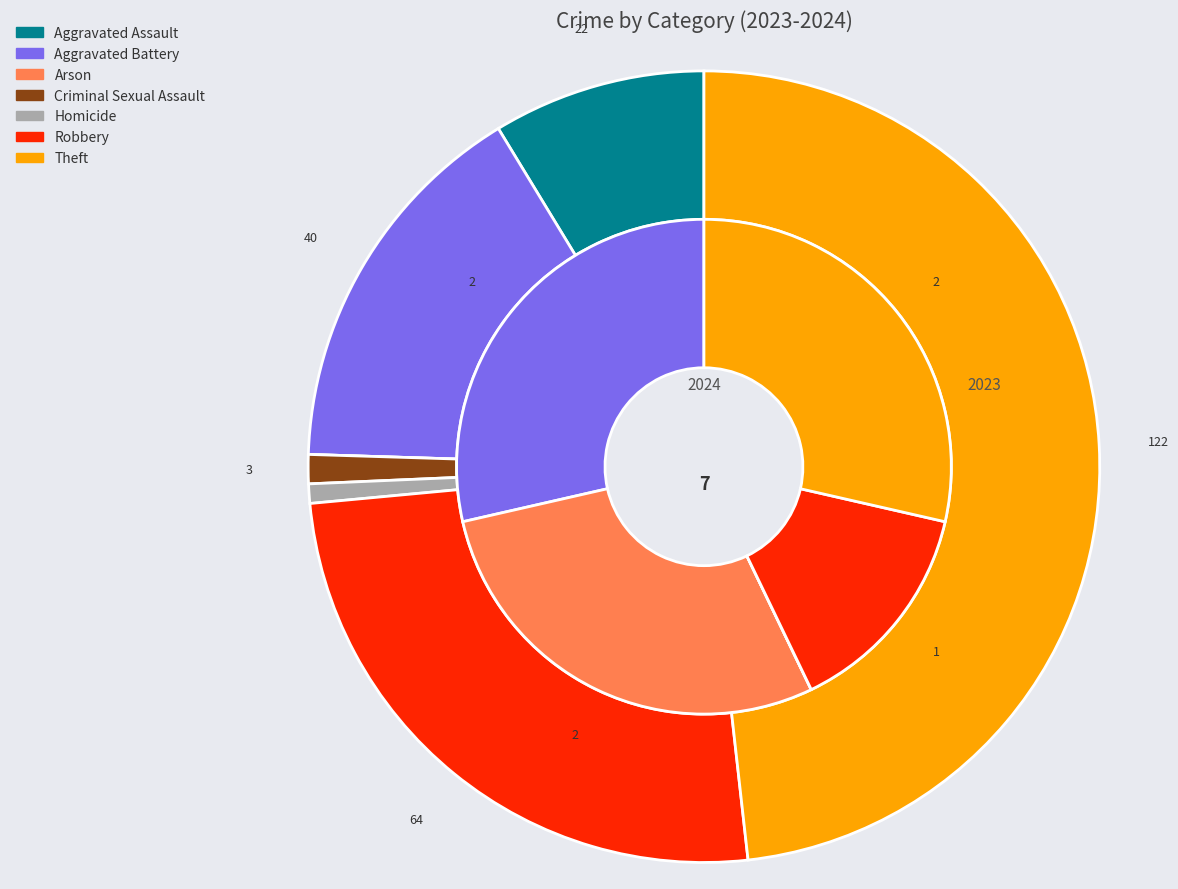

Is it true that 2 is 6% of the pie?

False